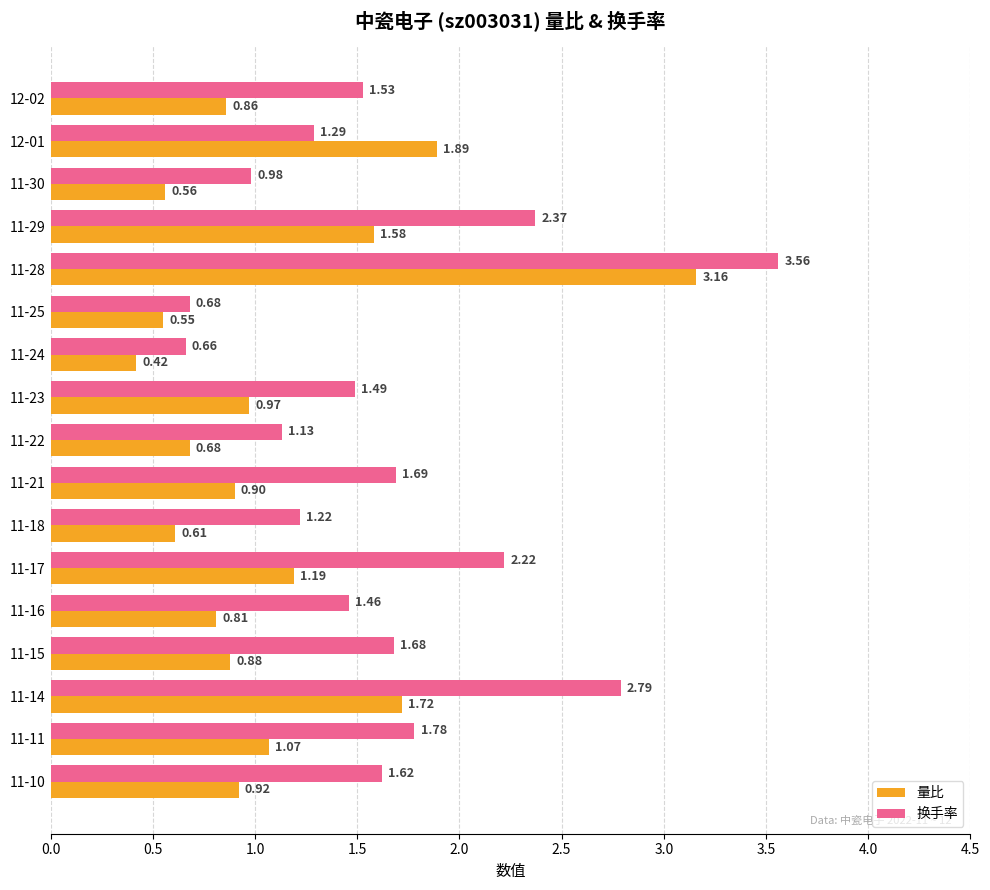

Rank the categories by 换手率 value from lowest to highest.

11-24, 11-25, 11-30, 11-22, 11-18, 12-01, 11-16, 11-23, 12-02, 11-10, 11-15, 11-21, 11-11, 11-17, 11-29, 11-14, 11-28